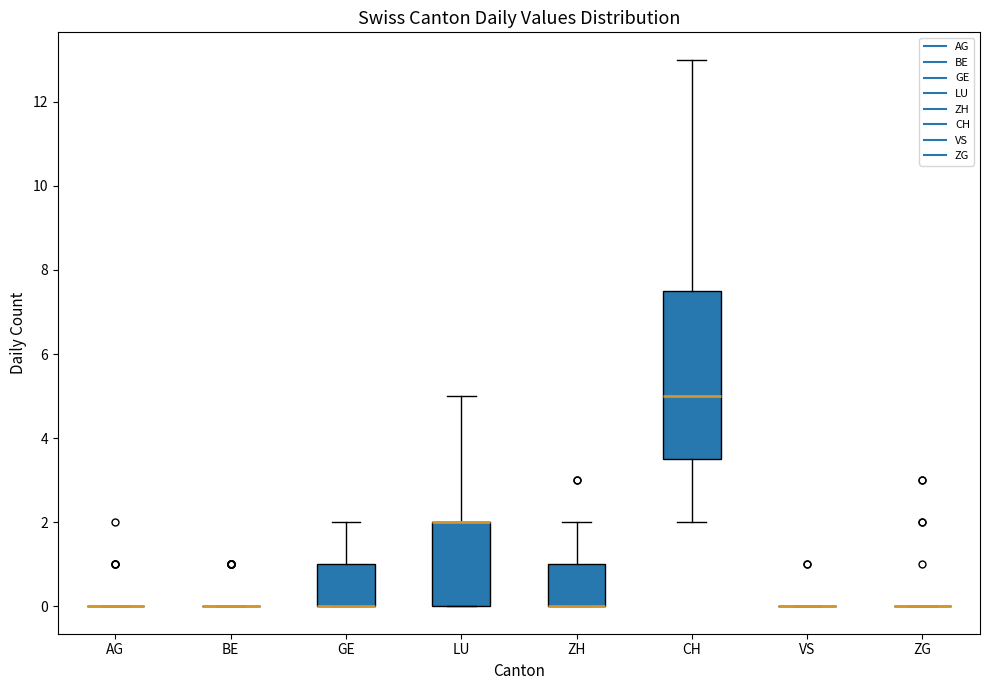

Comparing the boxes themselves (not the whiskers), which one is the tallest?

CH